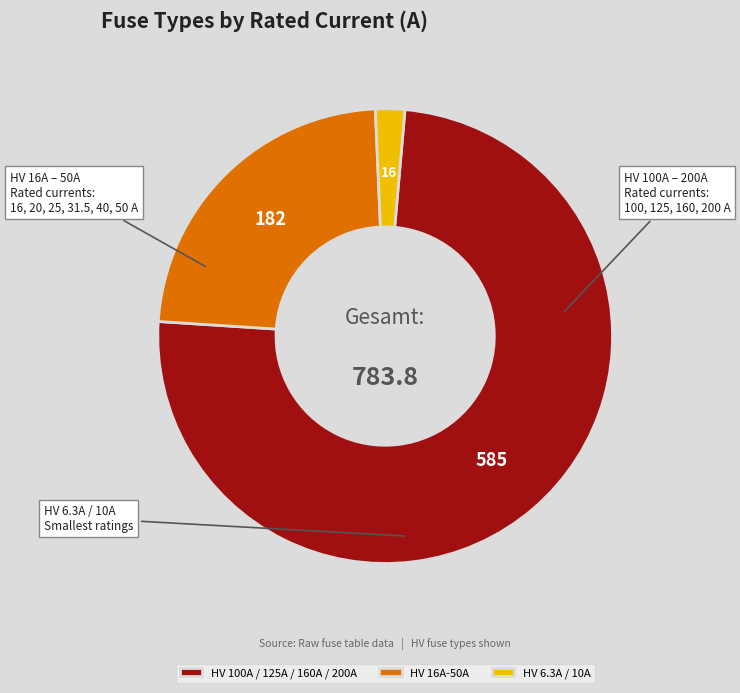

Which has a higher value, HV 6.3A / 10A or HV 16A-50A?

HV 16A-50A